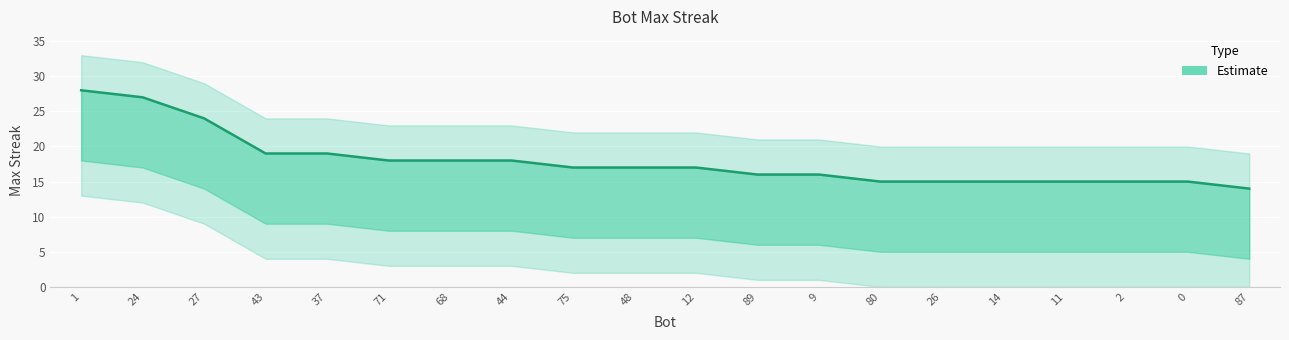

Where is the data nearest to the value 21?

43